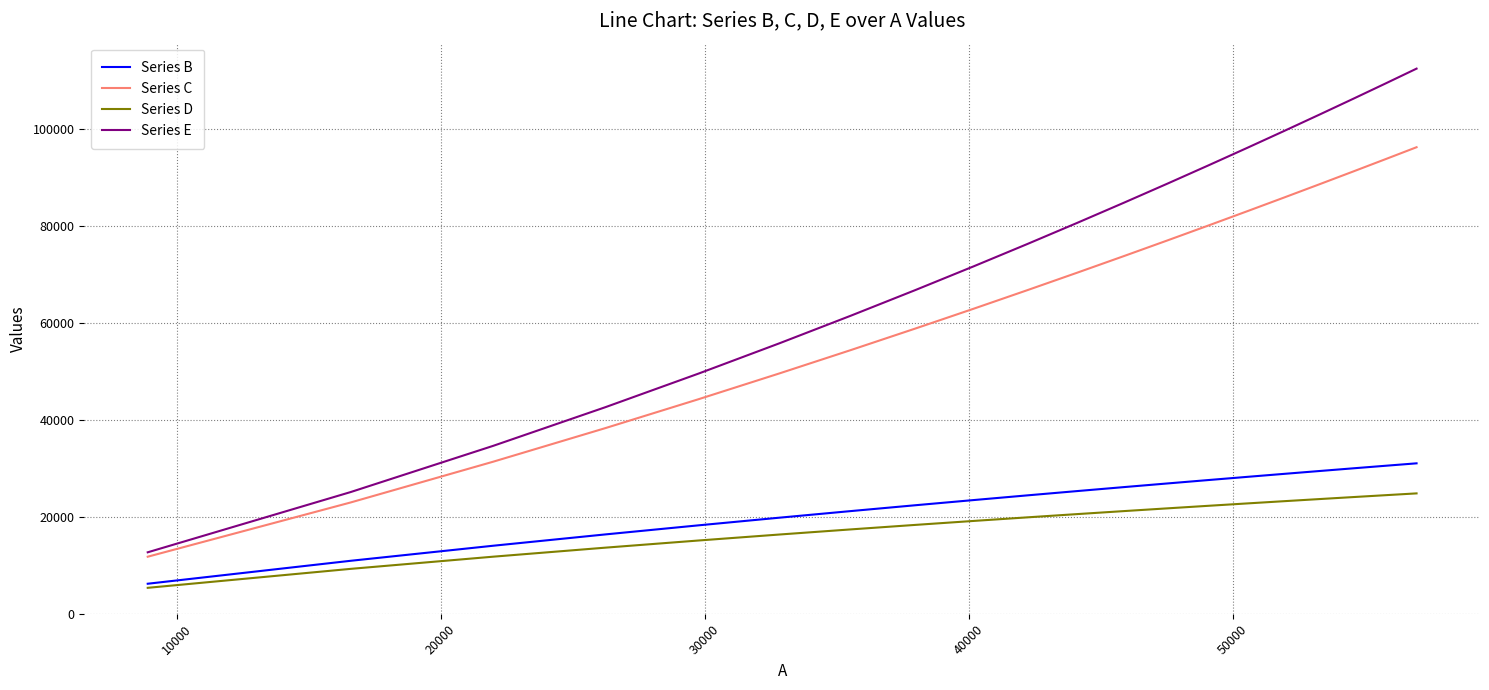

List the series in order of their peak value, lowest first.

Series D, Series B, Series C, Series E